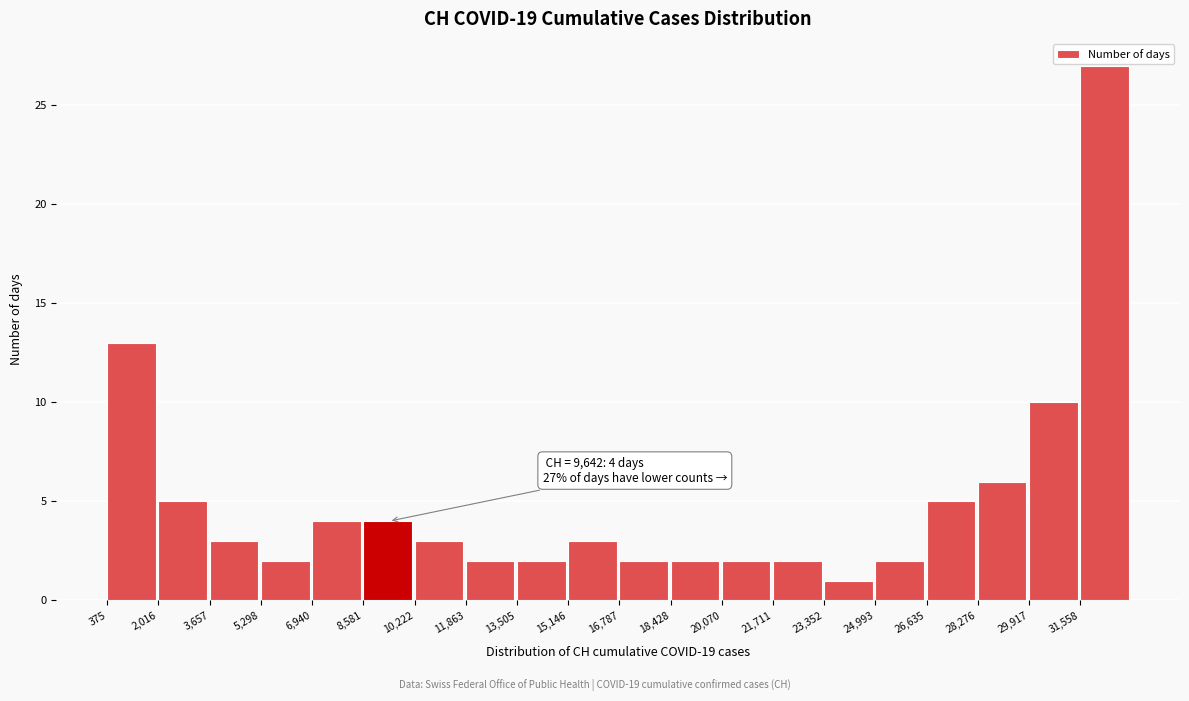

Over which range of the x-axis is the bar tallest?

31600 to 33200